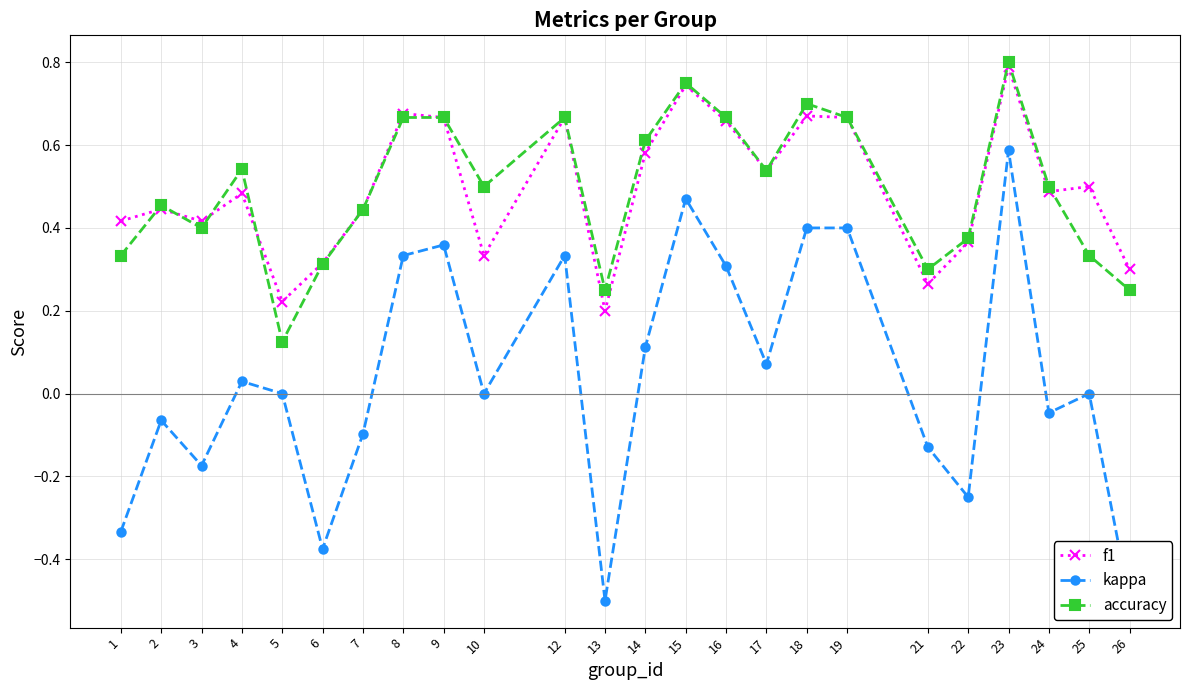

In kappa, how many points are lower than both neighbors (excluding endpoints)?

7